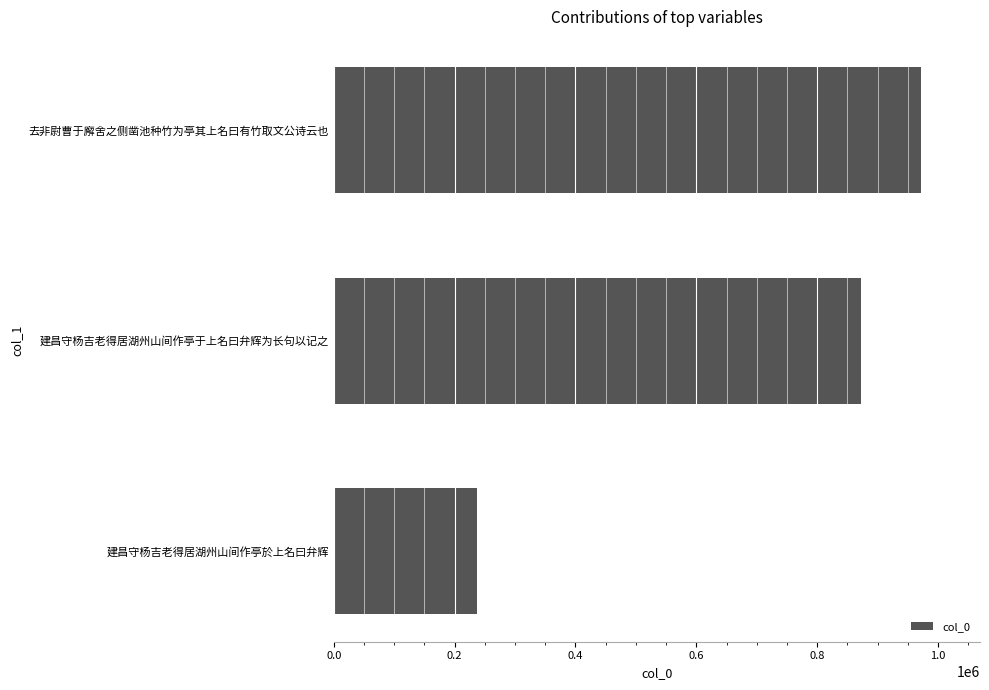

The chart shows a value of 1142382 at 建昌守杨吉老得居湖州山间作亭于上名曰弁辉为长句以记之. True or false?

False